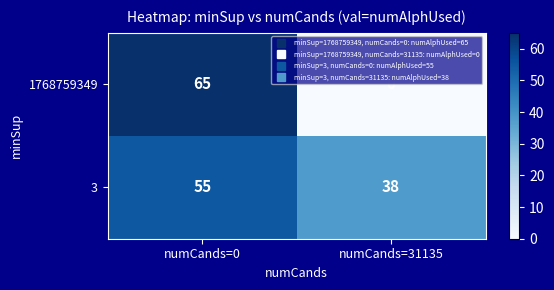

At how many categories does at least one series exceed 31?

2